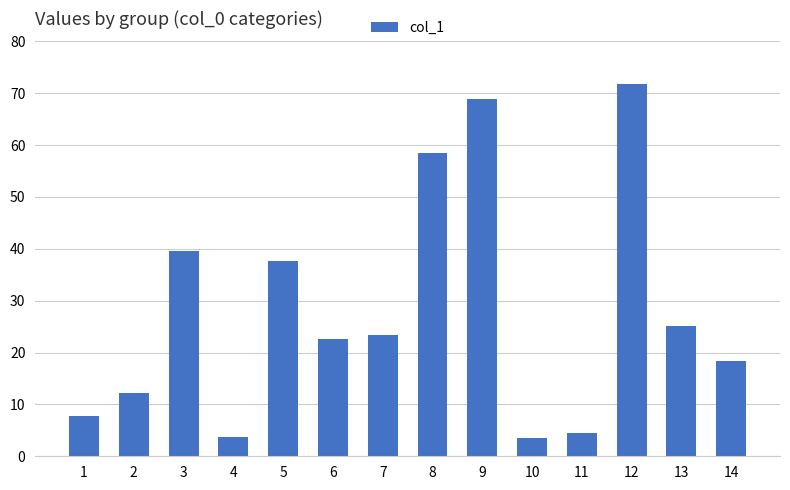

What is the minimum value shown in the chart?

3.5